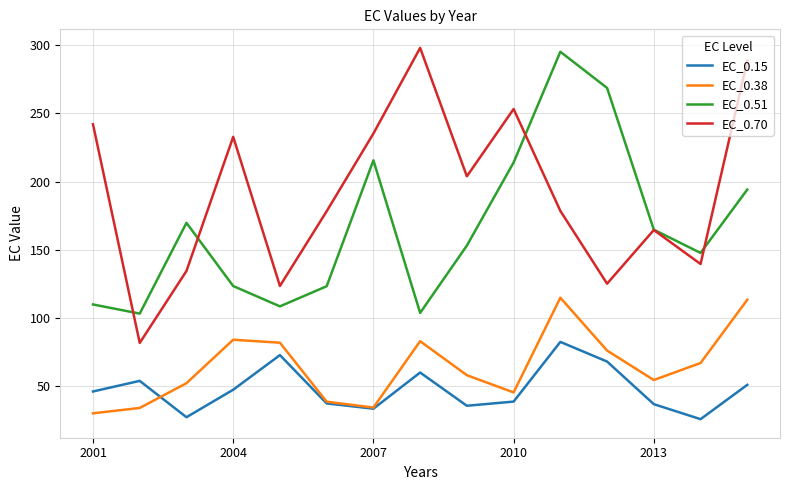

Which series has the largest range (max minus min)?

EC_0.70